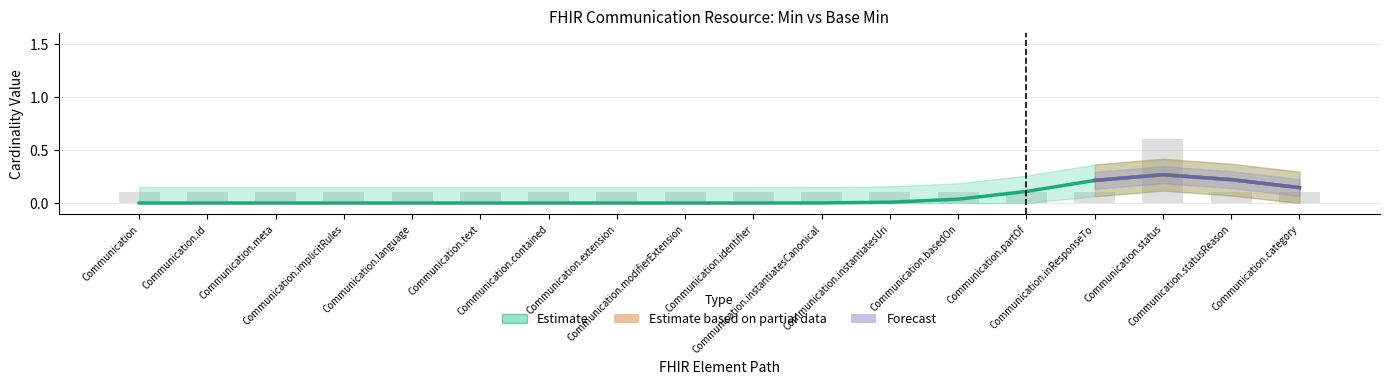

Reading right to left, extract all data points from this chart.

0.1	0.1	0.6	0.1	0.1	0.1	0.1	0.1	0.1	0.1	0.1	0.1	0.1	0.1	0.1	0.1	0.1	0.1